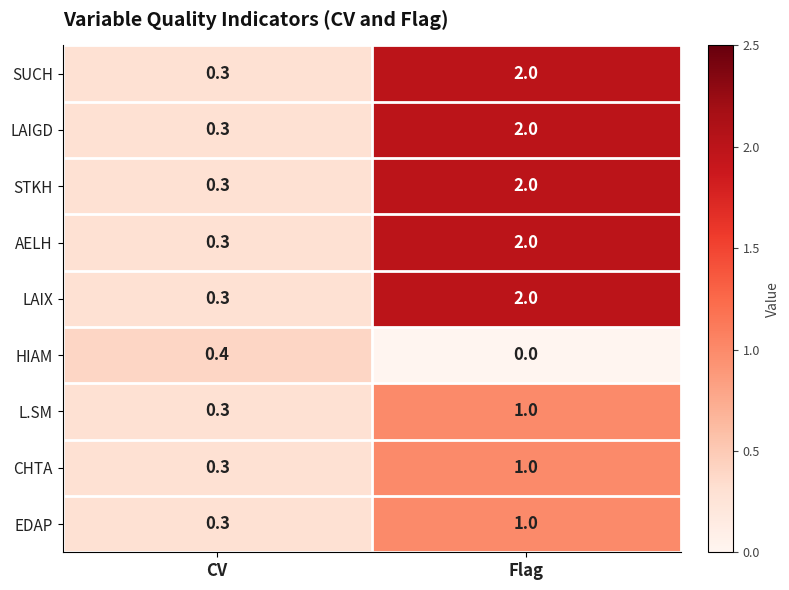

At which label is SUCH closest to 1?

CV